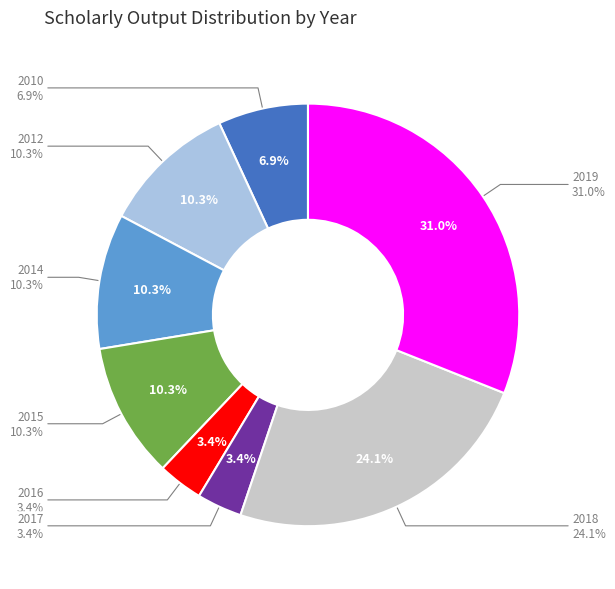

How much of the chart is everything except 2010?

93.1%